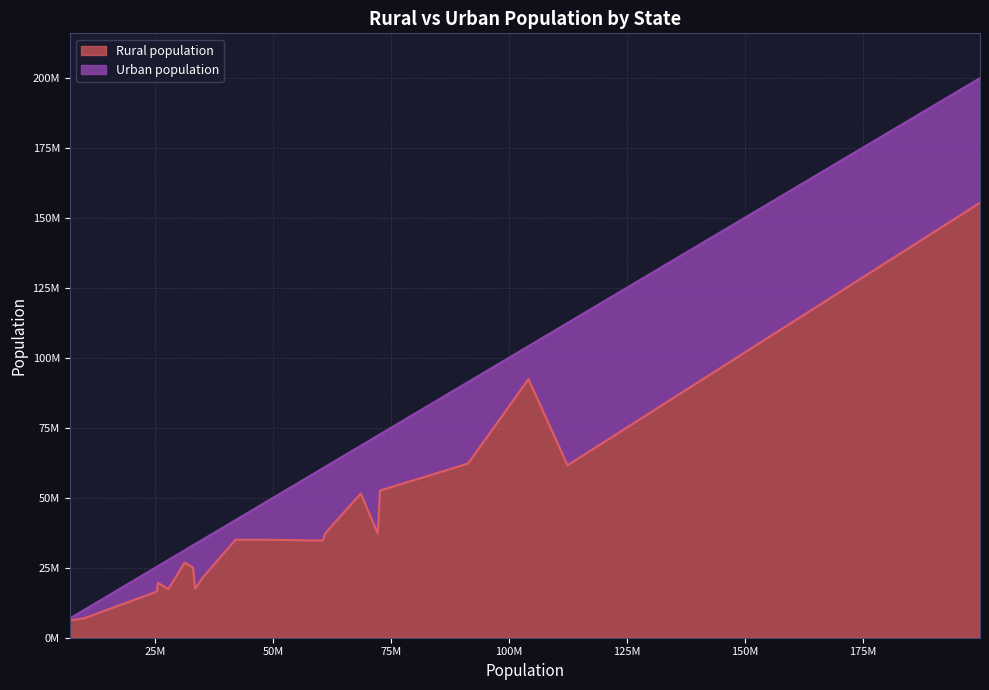

At how many categories does at least one series exceed 149606866?

1